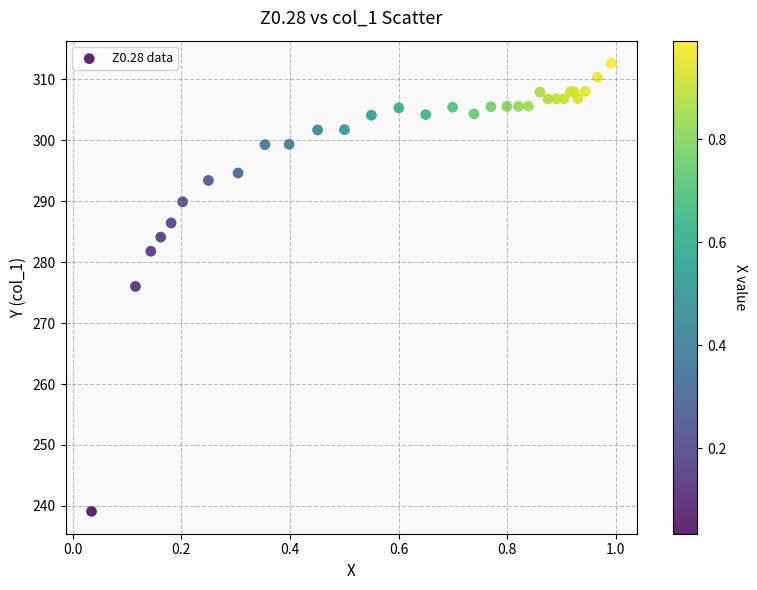

What Y value in the scatter plot is closest to 275?

276.0